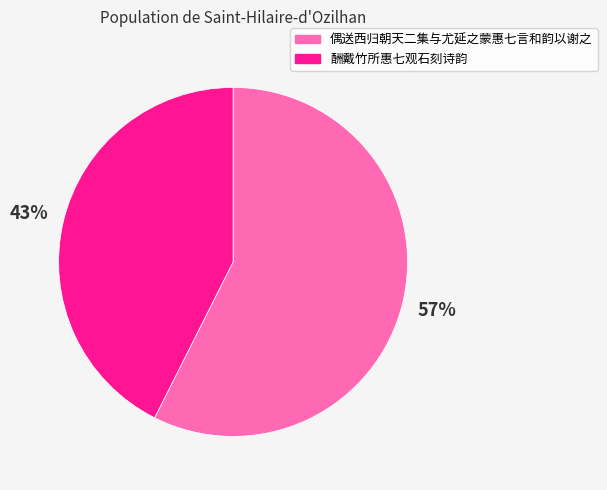

What percentage is the 偶送西归朝天二集与尤延之蒙惠七言和韵以谢之 slice, to the nearest percent?

57%